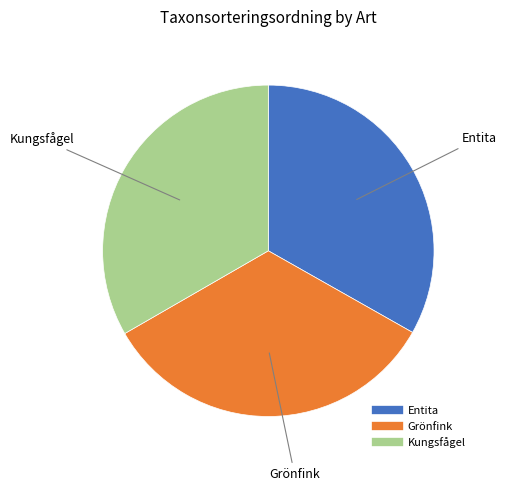

Count the number of slices in the pie.

3